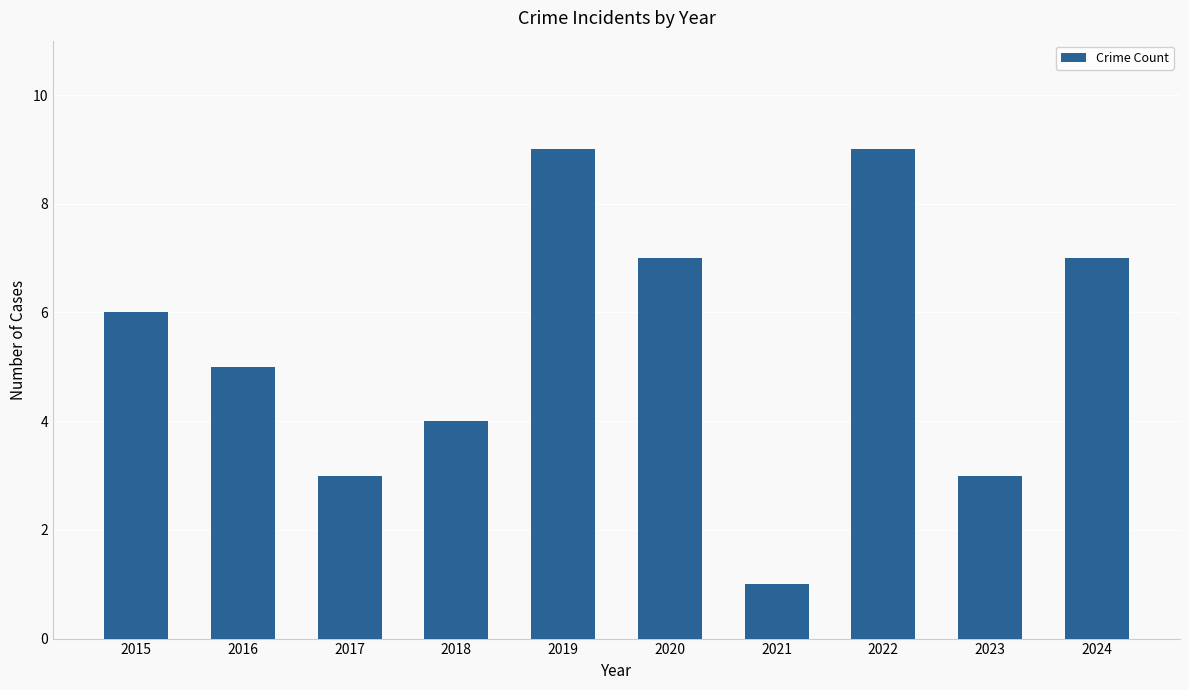

Which has a higher value, 2020 or 2022?

2022